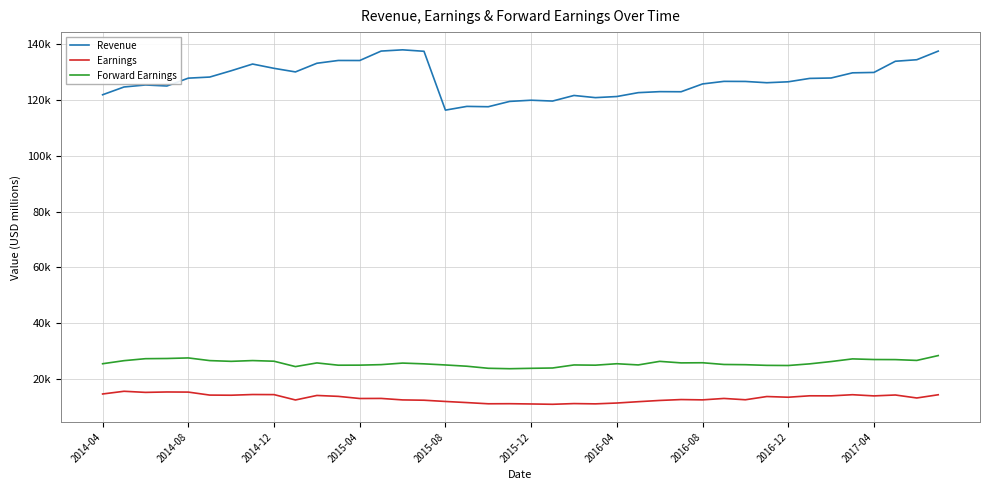

Is this an area chart (filled region under the line)?

No